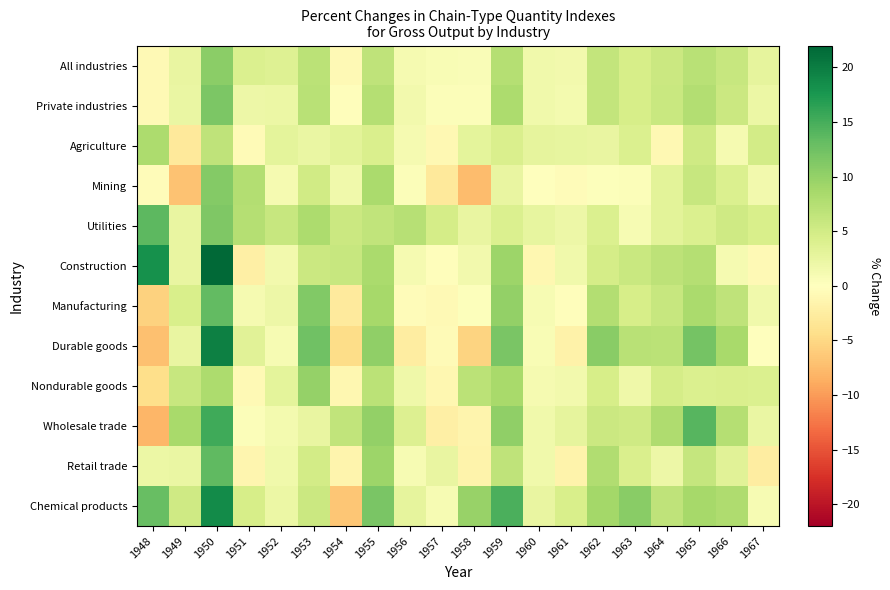

Rank the series at 1948 from highest to lowest value.

Construction, Utilities, Chemical products, Agriculture, Retail trade, Mining, All industries, Private industries, Nondurable goods, Manufacturing, Durable goods, Wholesale trade